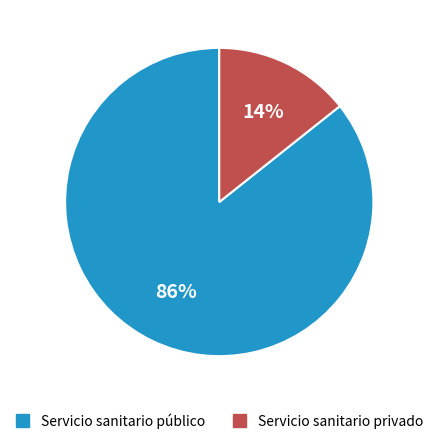

Count the number of slices in the pie.

2